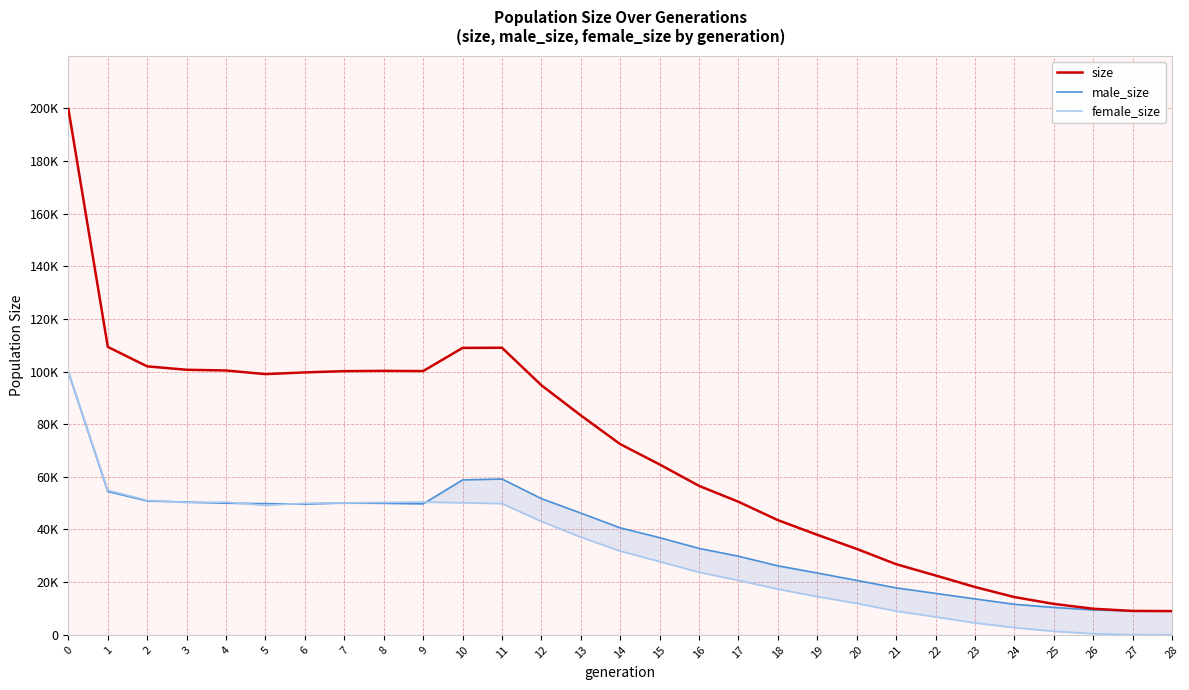

List the labels in order of size value, smallest first.

28, 27, 26, 25, 24, 23, 22, 21, 20, 19, 18, 17, 16, 15, 14, 13, 12, 5, 6, 7, 9, 8, 4, 3, 2, 10, 11, 1, 0